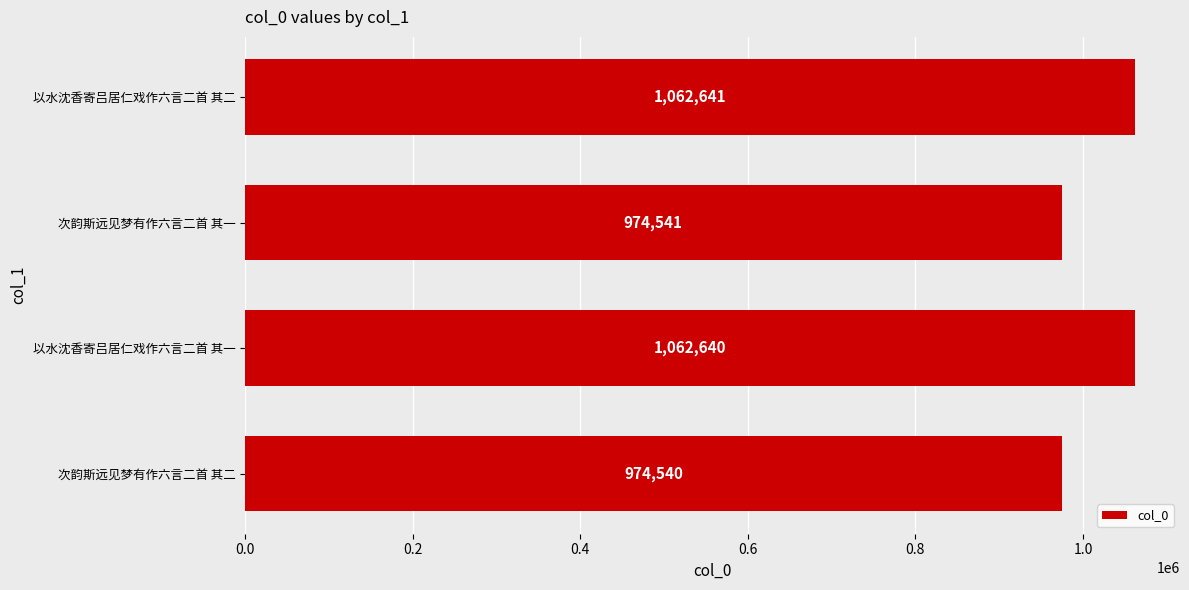

Reading bottom to top, list all the values displayed in this chart.

974540	1062640	974541	1062641